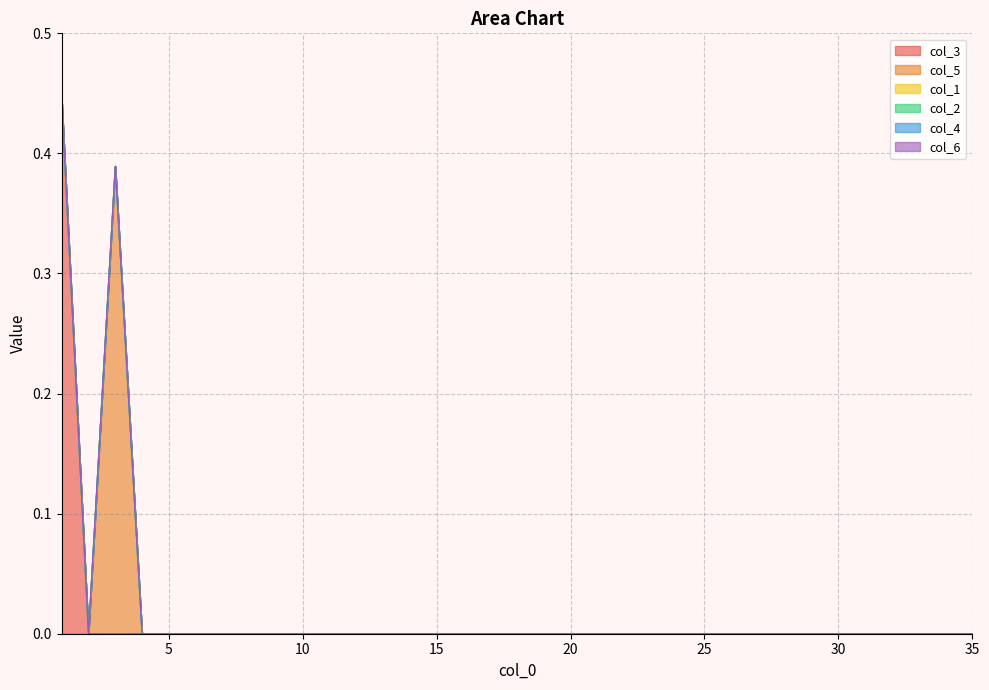

At how many categories does at least one series exceed 0?

2